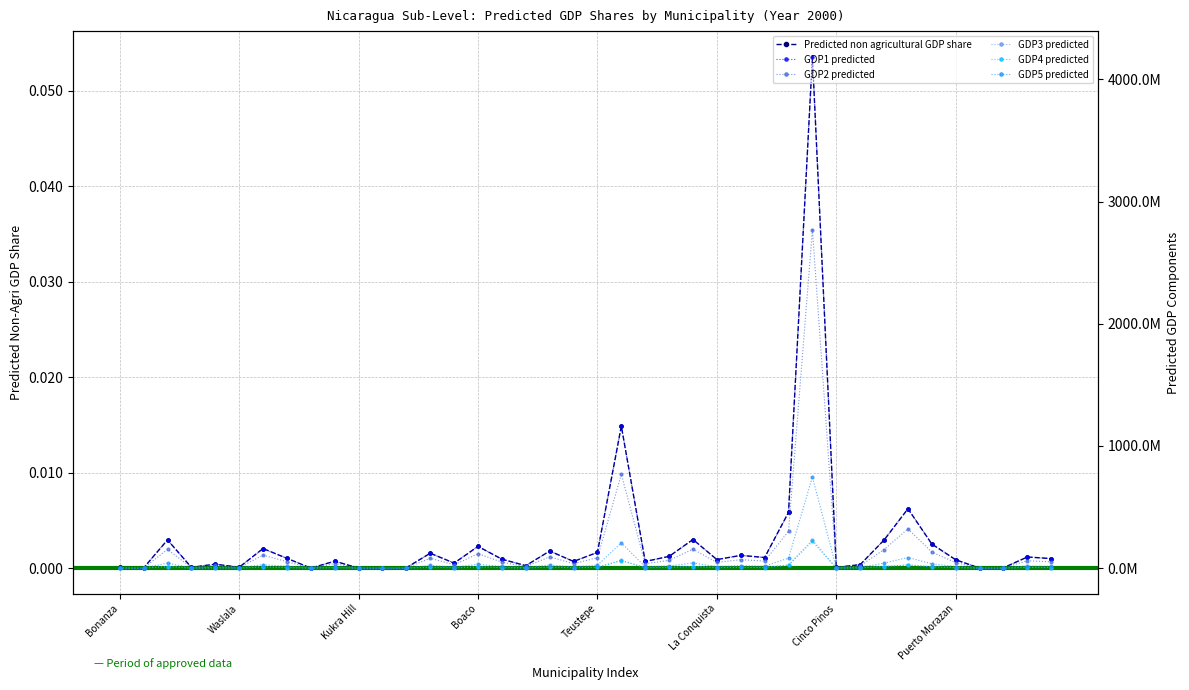

True or false: Predicted non agricultural GDP share and GDP5 predicted intersect in this chart.

False